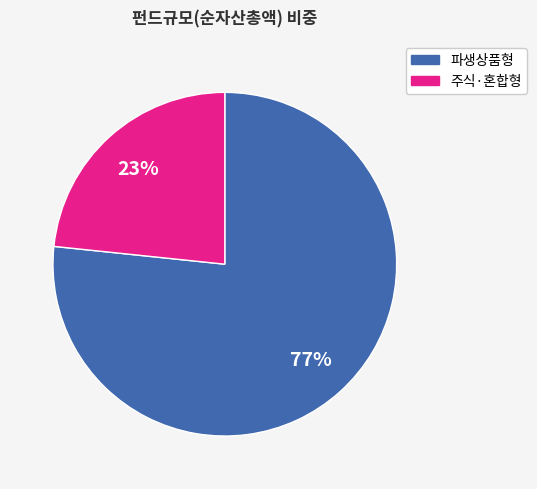

Is there a majority slice in this chart?

Yes